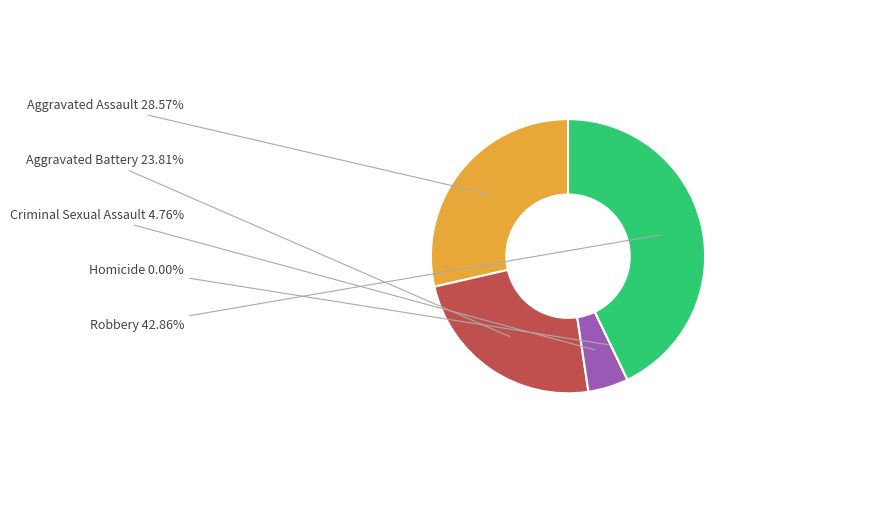

What is the change in value from Aggravated Assault to Criminal Sexual Assault?

-5